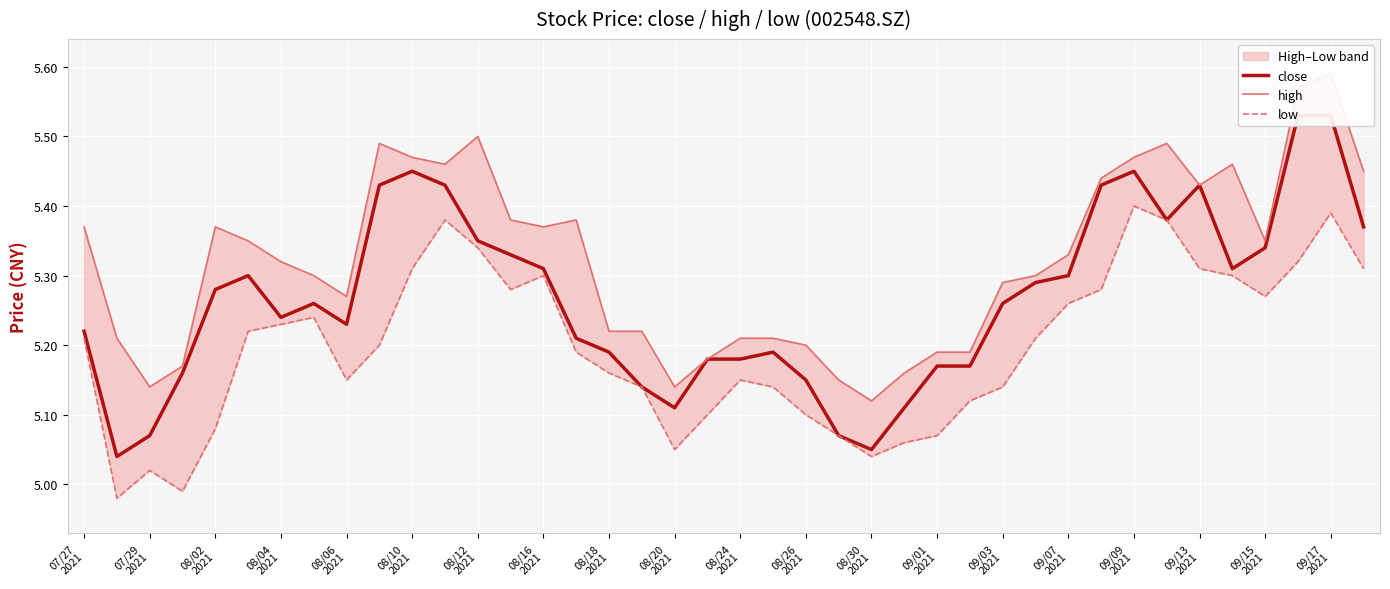

True or false: low and close intersect in this chart.

False